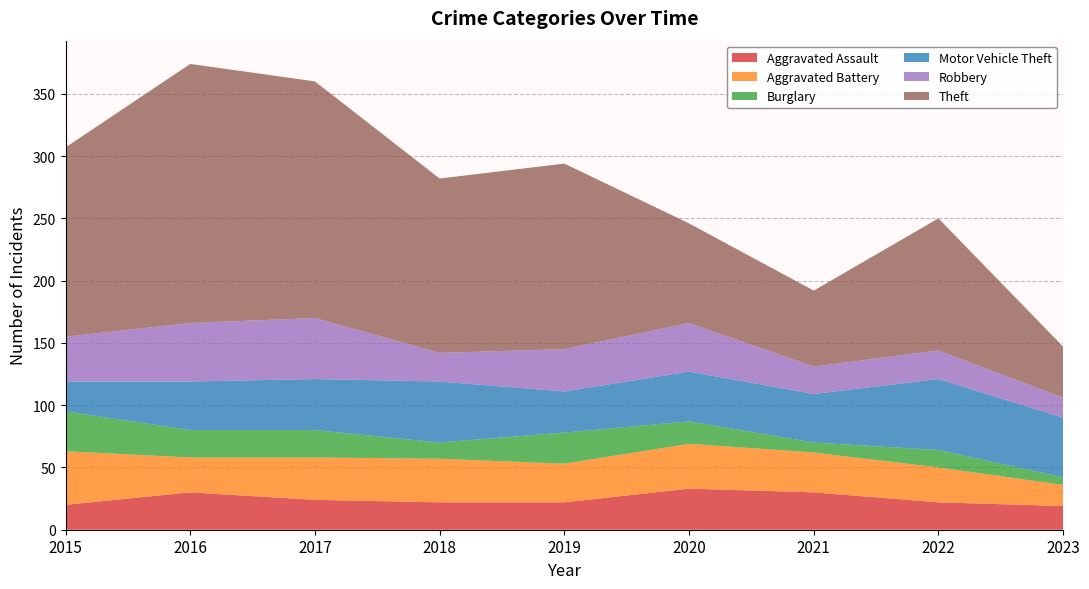

Reading left to right, what are all the values shown in this chart?

Aggravated Assault: 20	30	24	22	22	33	30	22	19
Aggravated Battery: 43	28	34	35	31	36	32	28	17
Burglary: 32	22	22	13	25	18	8	14	6
Motor Vehicle Theft: 24	39	41	49	33	40	39	57	48
Robbery: 36	47	49	23	34	39	22	23	16
Theft: 152	208	190	140	149	80	61	106	41